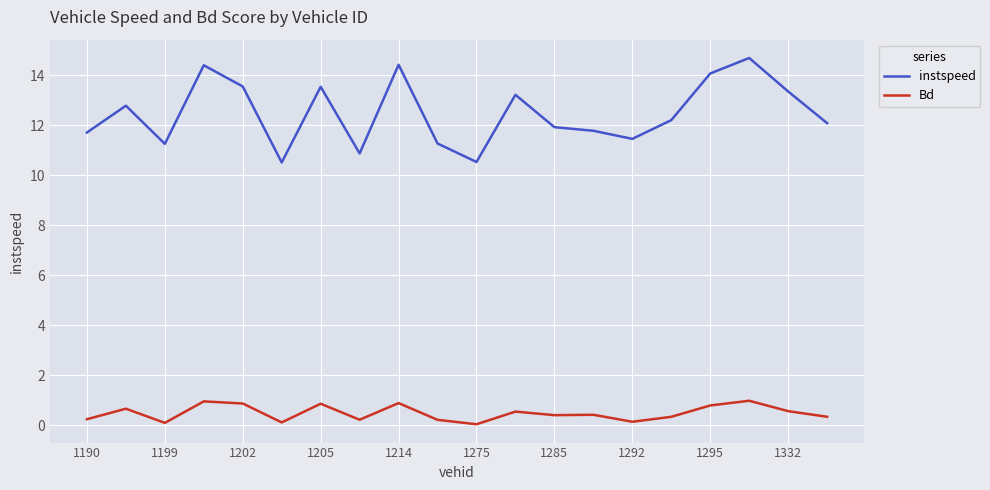

True or false: instspeed and Bd intersect in this chart.

False